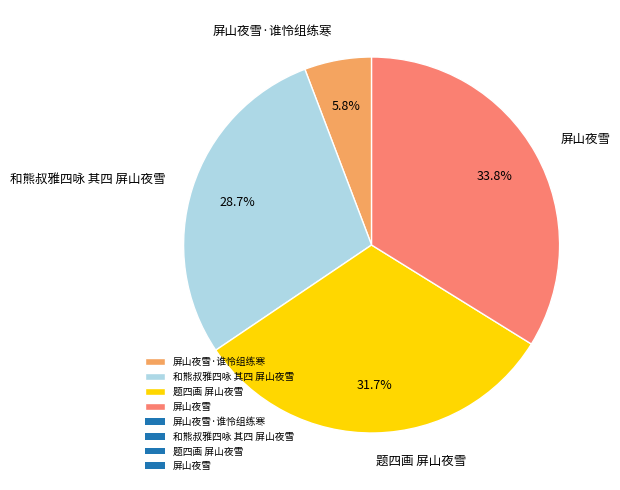

What is the total percentage of 屏山夜雪·谁怜组练寒 and 屏山夜雪?

39.6%